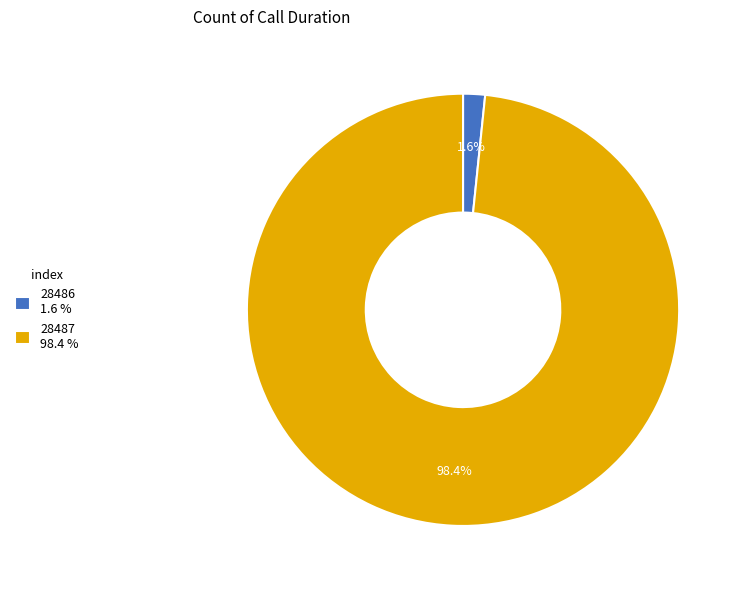

How many segments does this pie chart have?

2